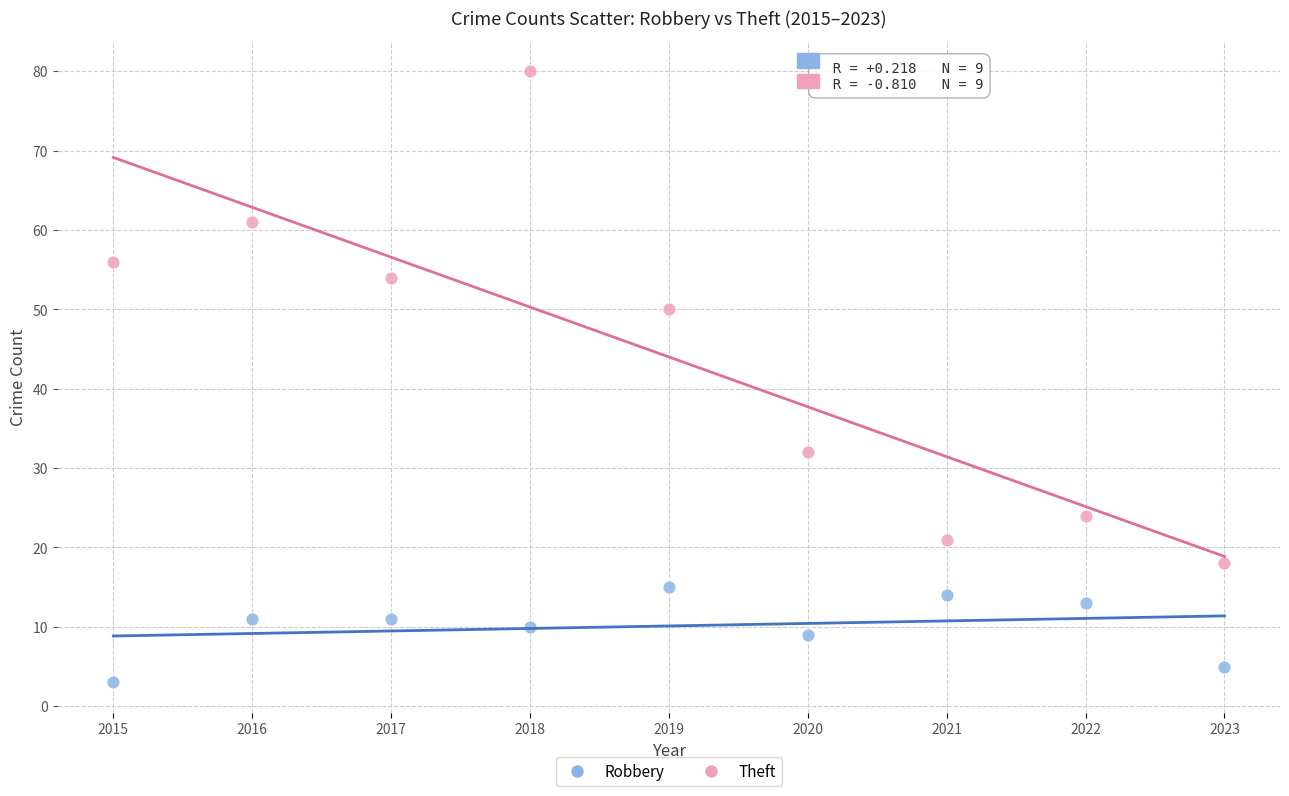

Which series reaches the minimum Y coordinate?

Robbery